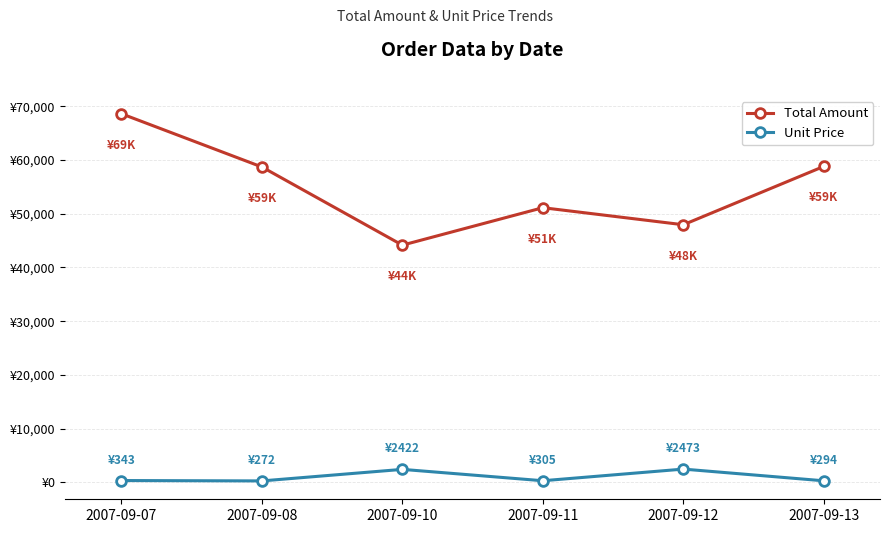

What is the greatest value displayed?

68600.0